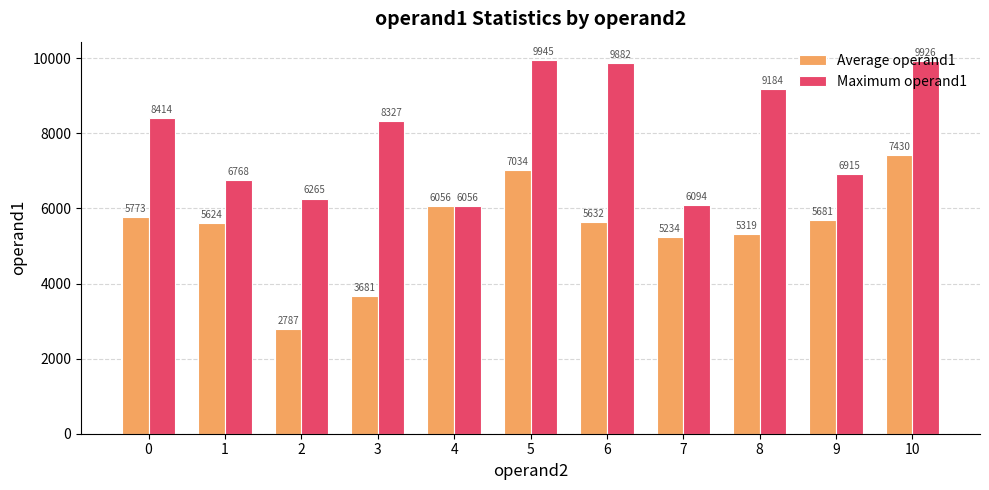

What is the minimum value for Maximum operand1?

6056.0